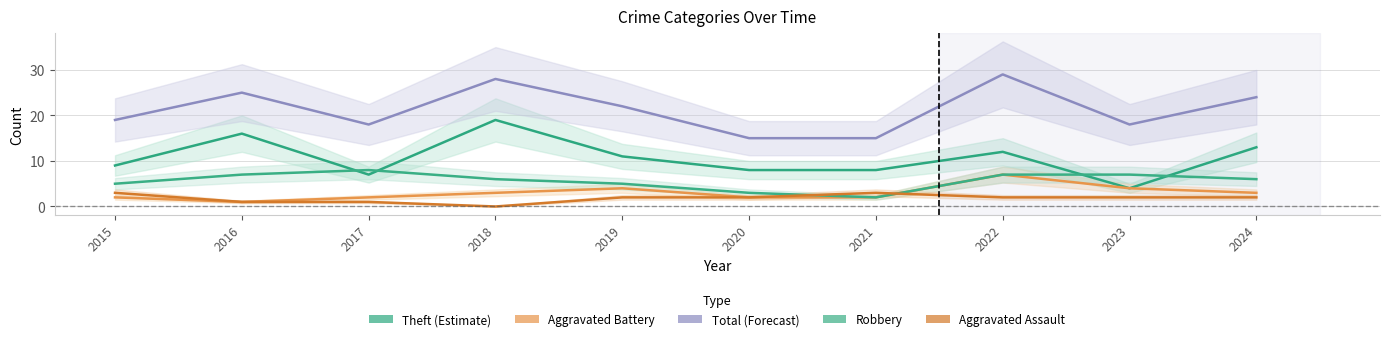

Reading left to right, extract all data points from this chart.

Theft: 9	16	7	19	11	8	8	12	4	13
Aggravated Battery: 2	1	2	3	4	2	2	7	4	3
Total: 19	25	18	28	22	15	15	29	18	24
Robbery: 5	7	8	6	5	3	2	7	7	6
Aggravated Assault: 3	1	1	0	2	2	3	2	2	2